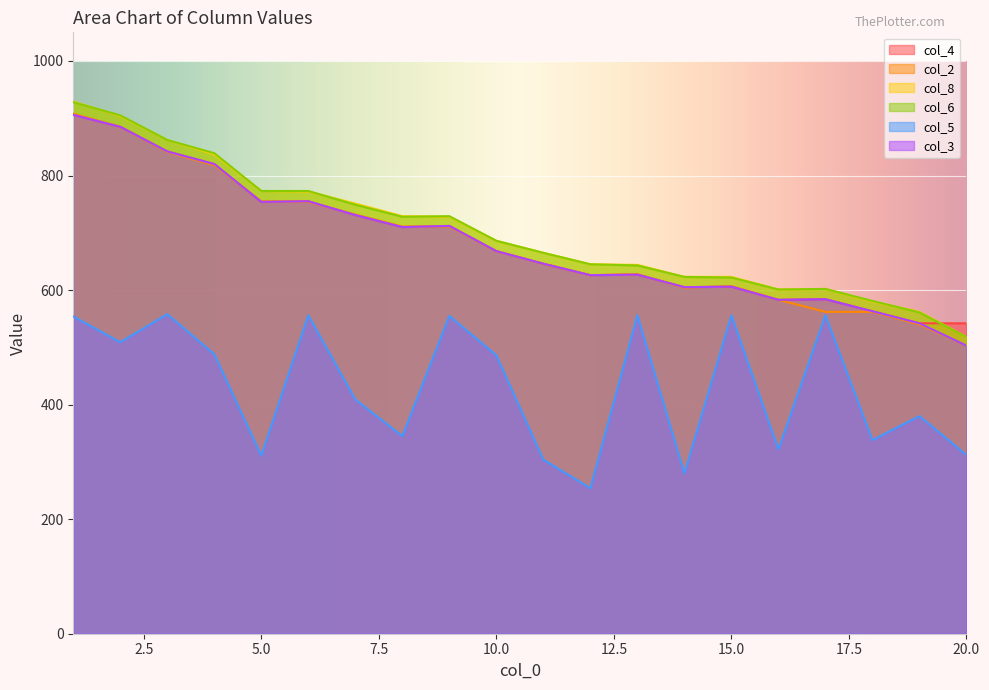

What are all the series names shown in the legend?

col_4, col_2, col_8, col_6, col_5, col_3